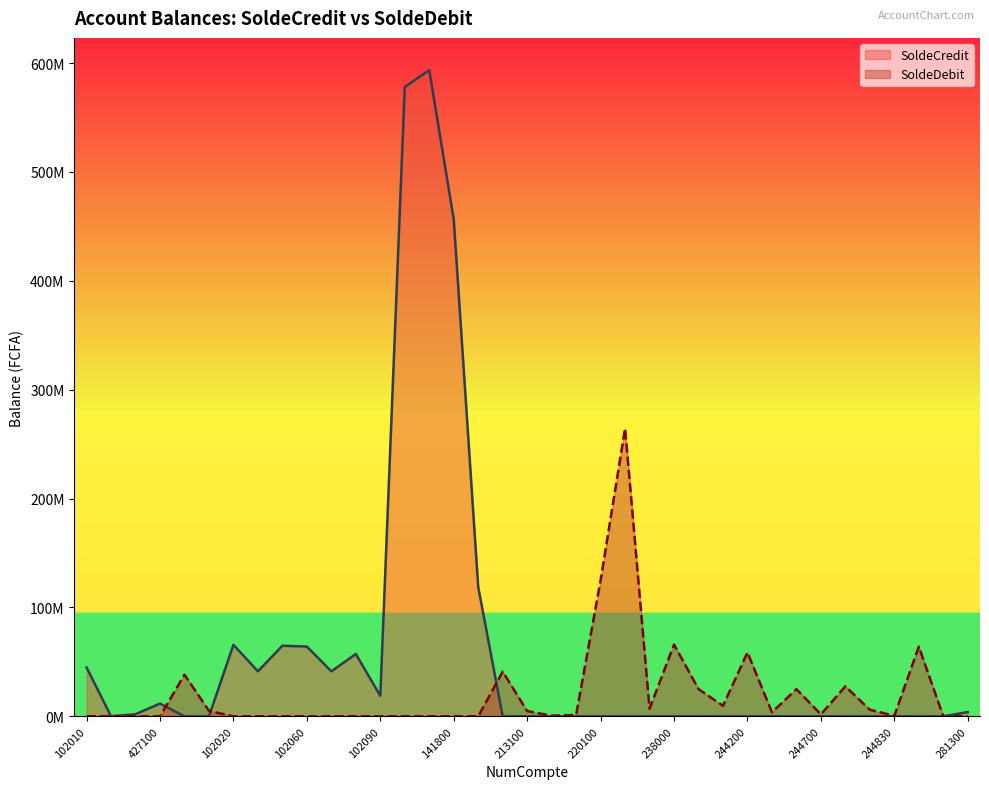

List the series in order of their overall mean, highest first.

SoldeCredit, SoldeDebit